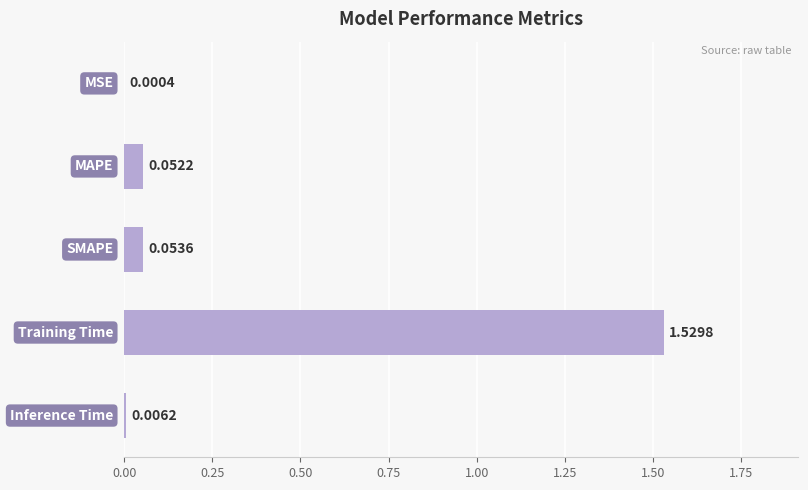

Are the bars horizontal?

Yes